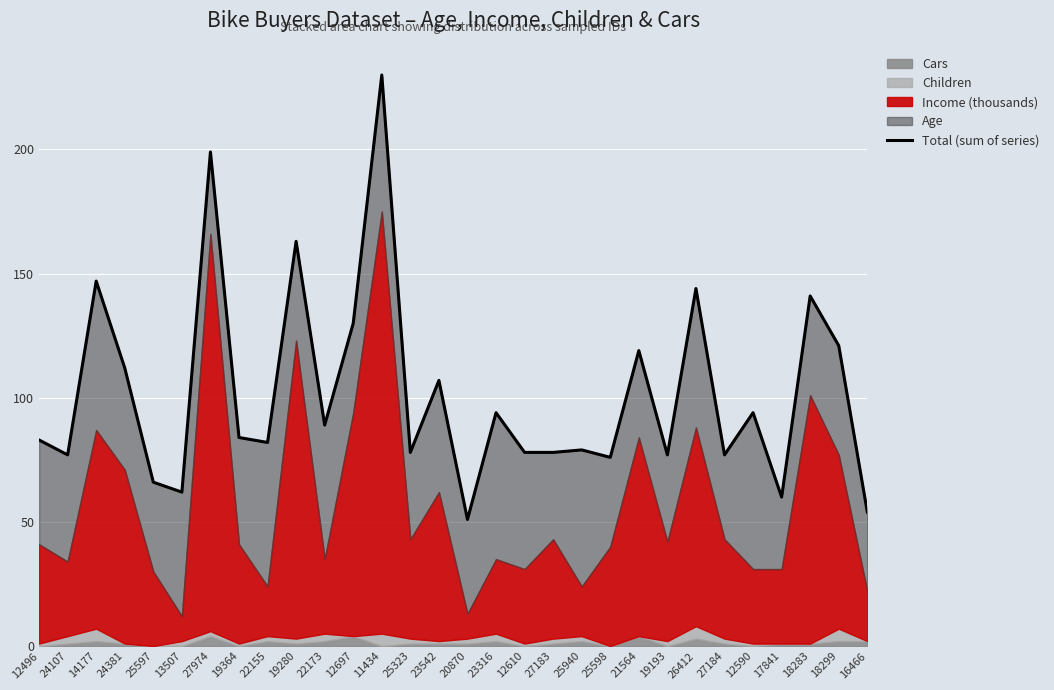

What is the minimum value shown in the chart?

51